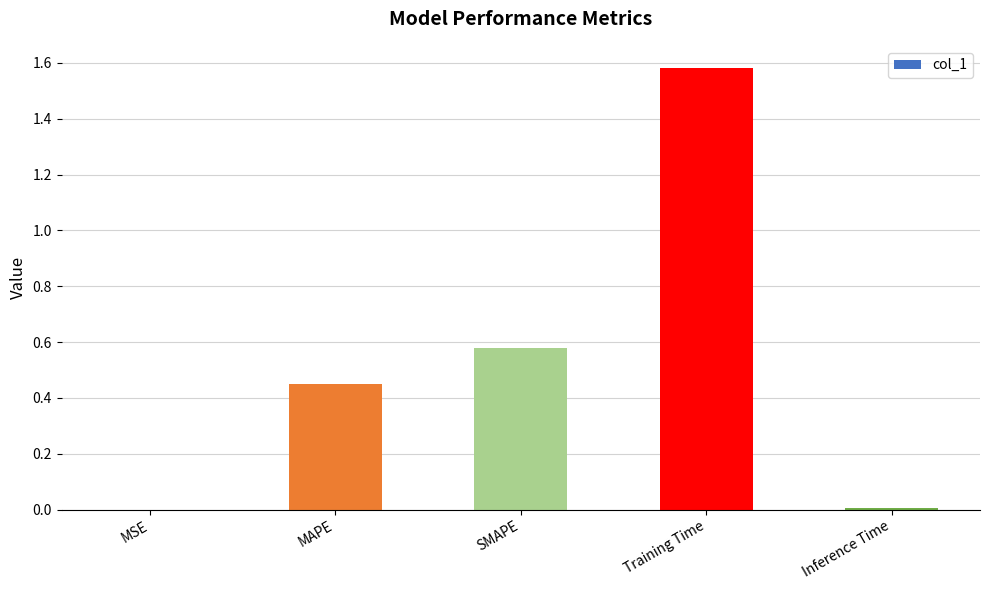

Which has a higher value, MSE or SMAPE?

SMAPE